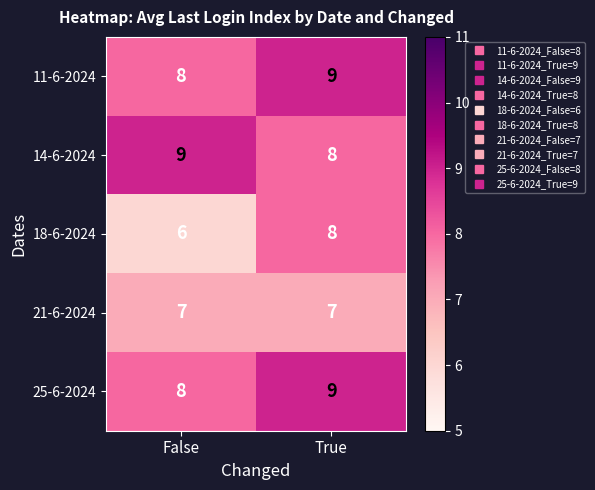

Which series has the largest range (max minus min)?

18-6-2024